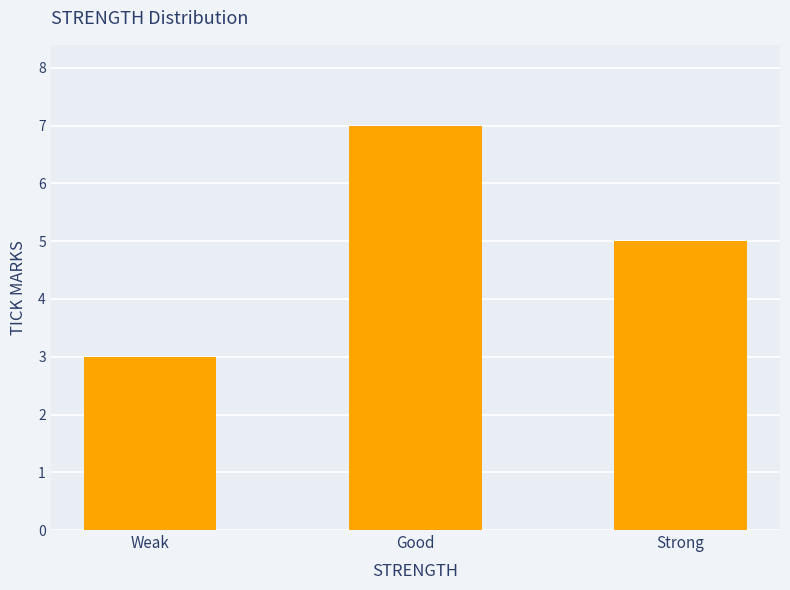

Where does the data first go above 5?

Good